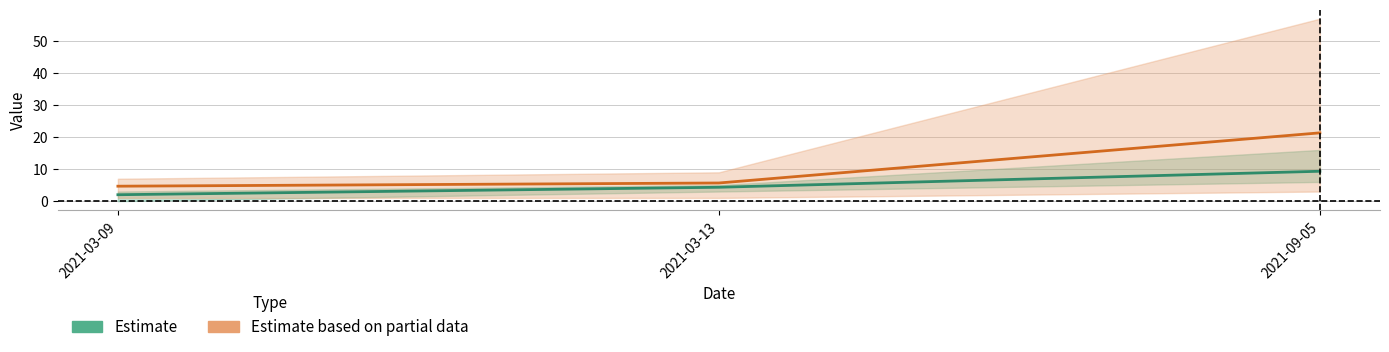

What is the value of the Estimate based on partial data point at the 3rd from the left?

21.3